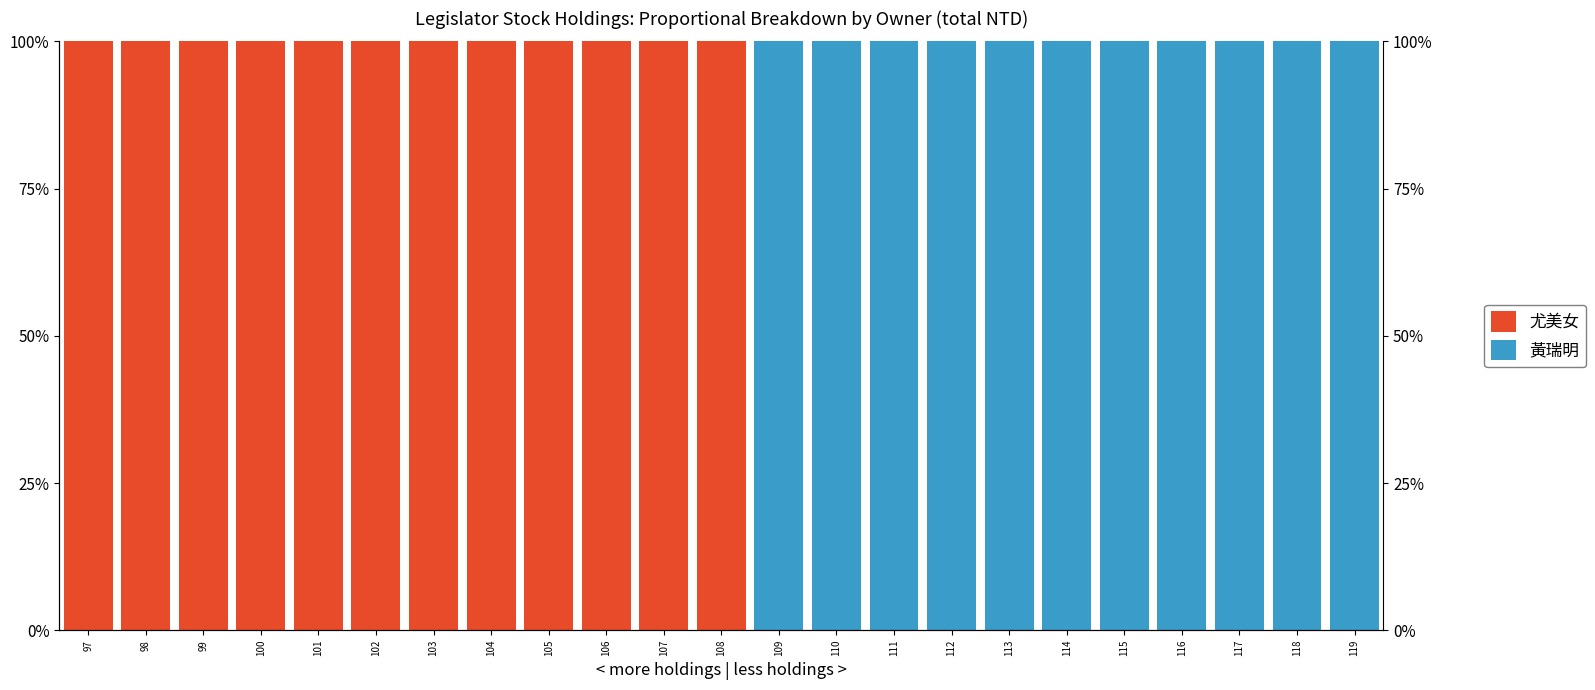

True or false: 尤美女 has a value of 100 at 98.

True